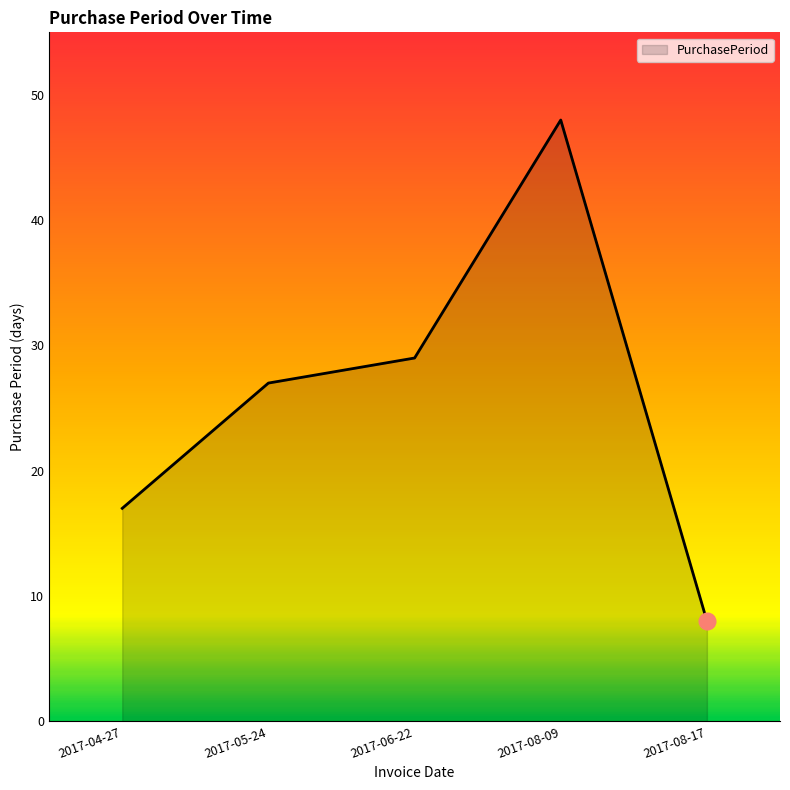

How many lines are shown in the chart?

1